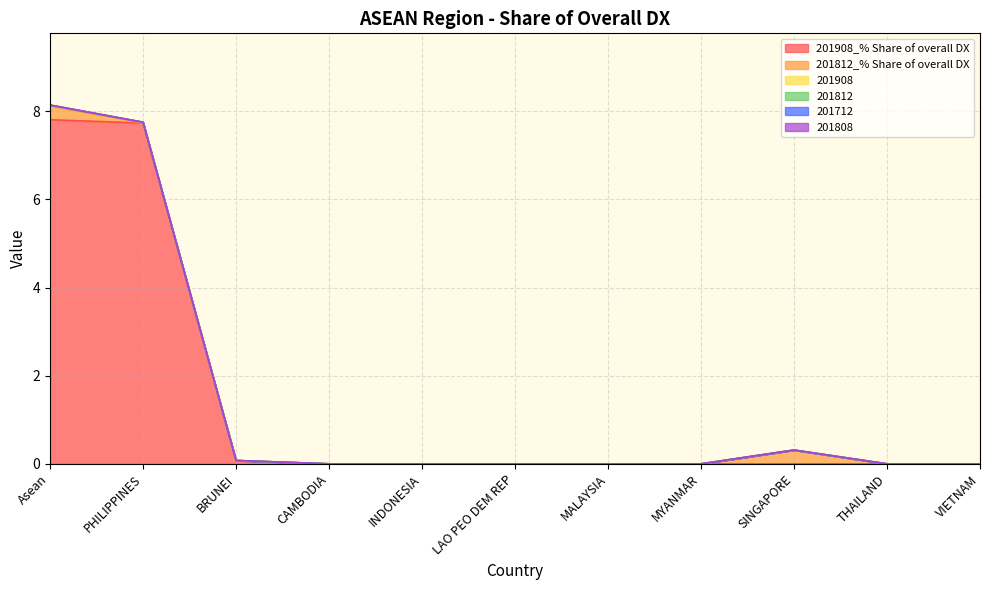

True or false: 201908 has a value of 0.0 at PHILIPPINES.

False